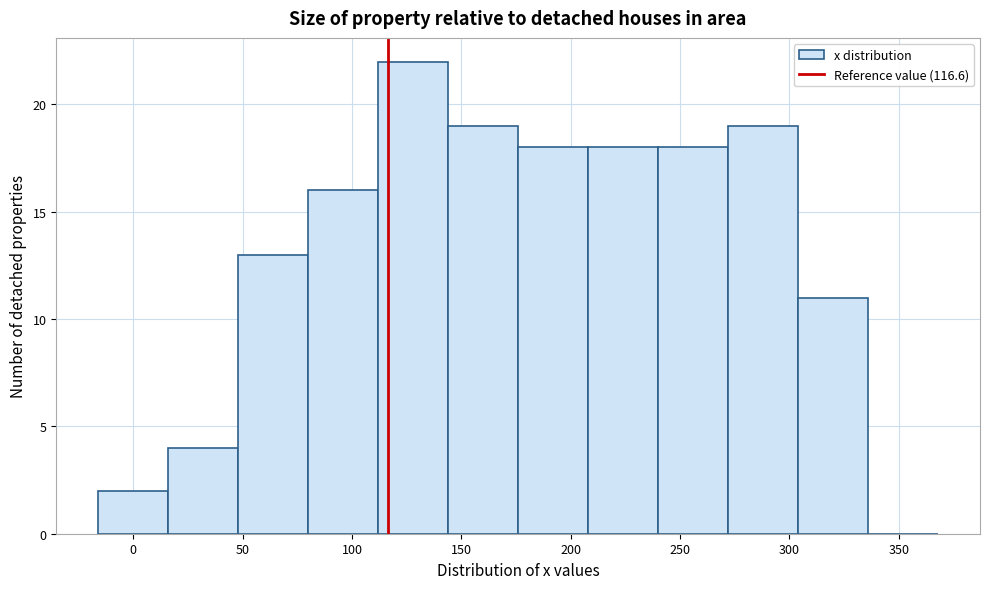

Reading left to right, list every bar in this chart as the range it spans on the x-axis followed by its height. Neither the bar edges nor the heights are printed on the chart, so give them approximately, as read against the axes.

-16 to 16: 2
16 to 48: 4
48 to 80: 13
80 to 112: 16
112 to 144: 22
144 to 176: 19
176 to 208: 18
208 to 240: 18
240 to 272: 18
272 to 304: 19
304 to 336: 11
336 to 368: 0